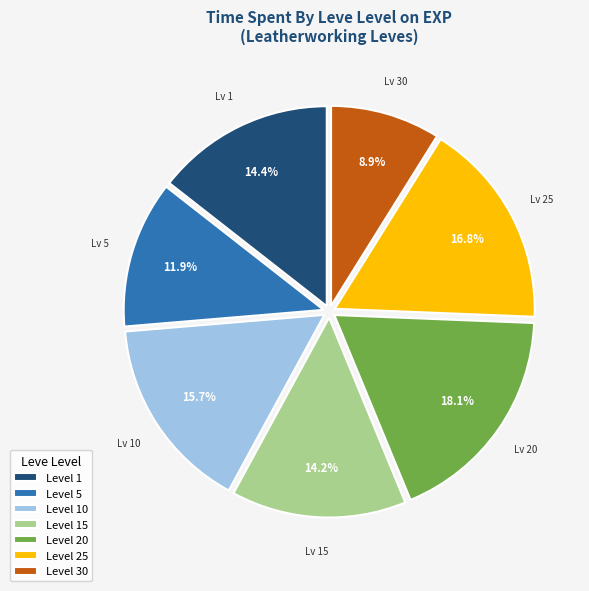

Which slice is the smallest?

Level 30